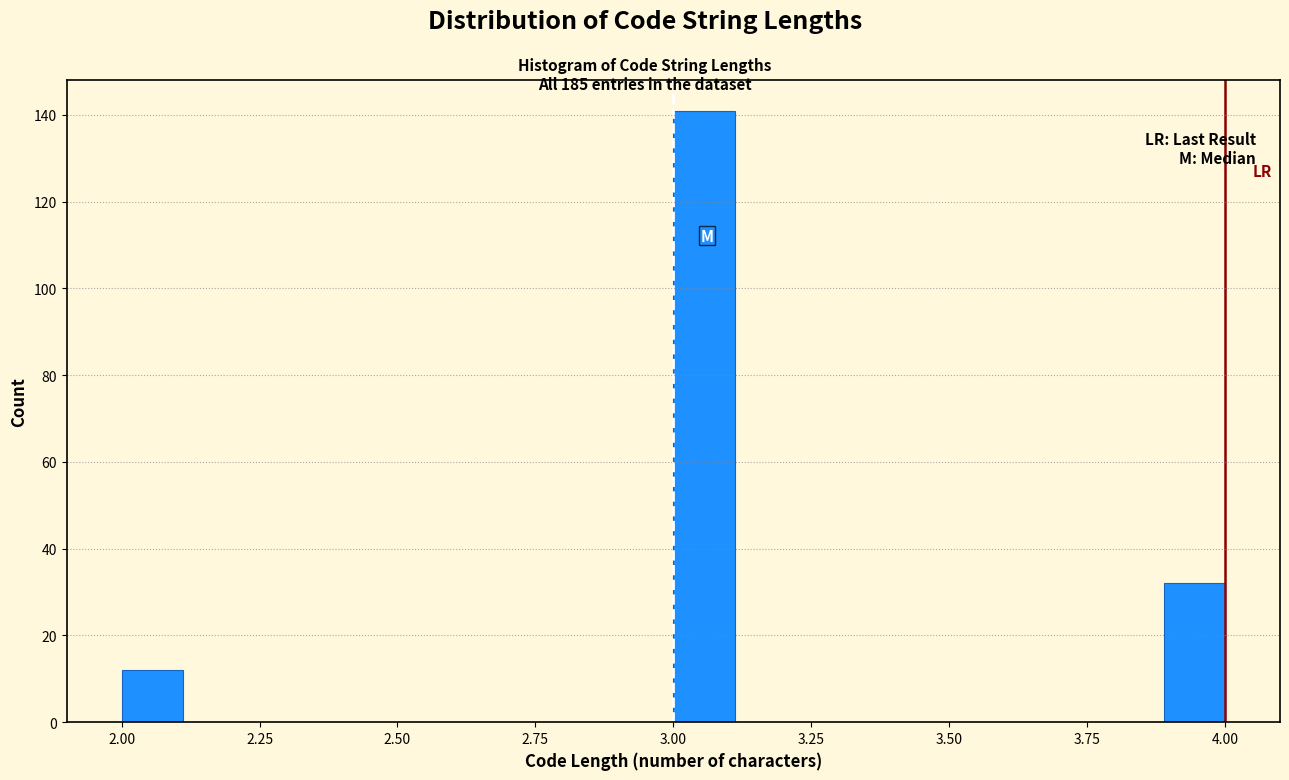

Read against the x-axis, roughly where is the centre of the tallest bar?

3.05